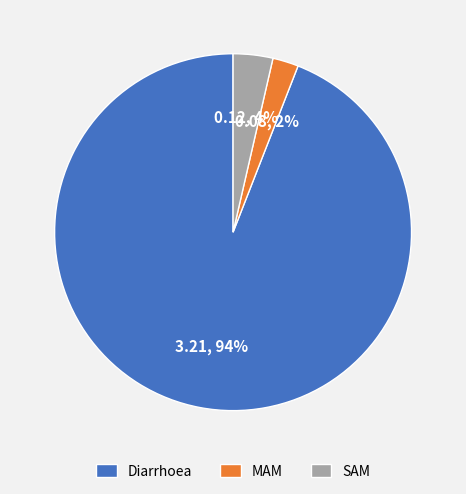

To the nearest percent, what is the difference between the largest and smallest slice percentages?

92%